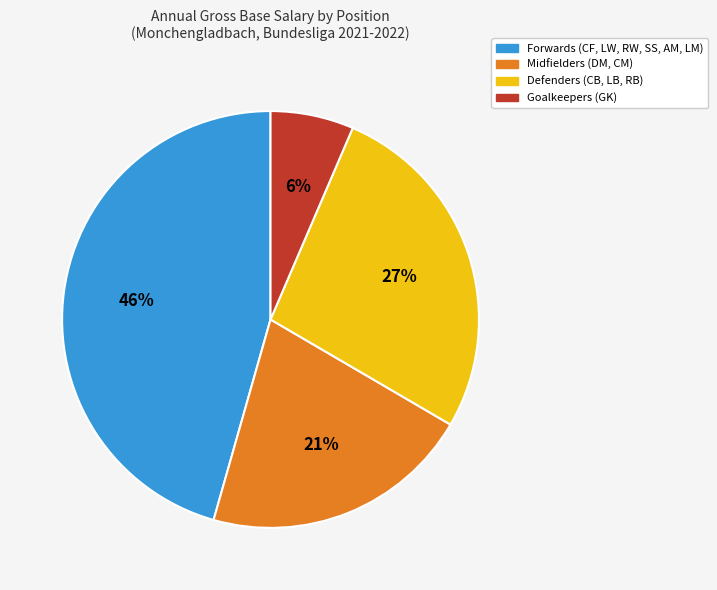

Does any single category account for the majority?

No